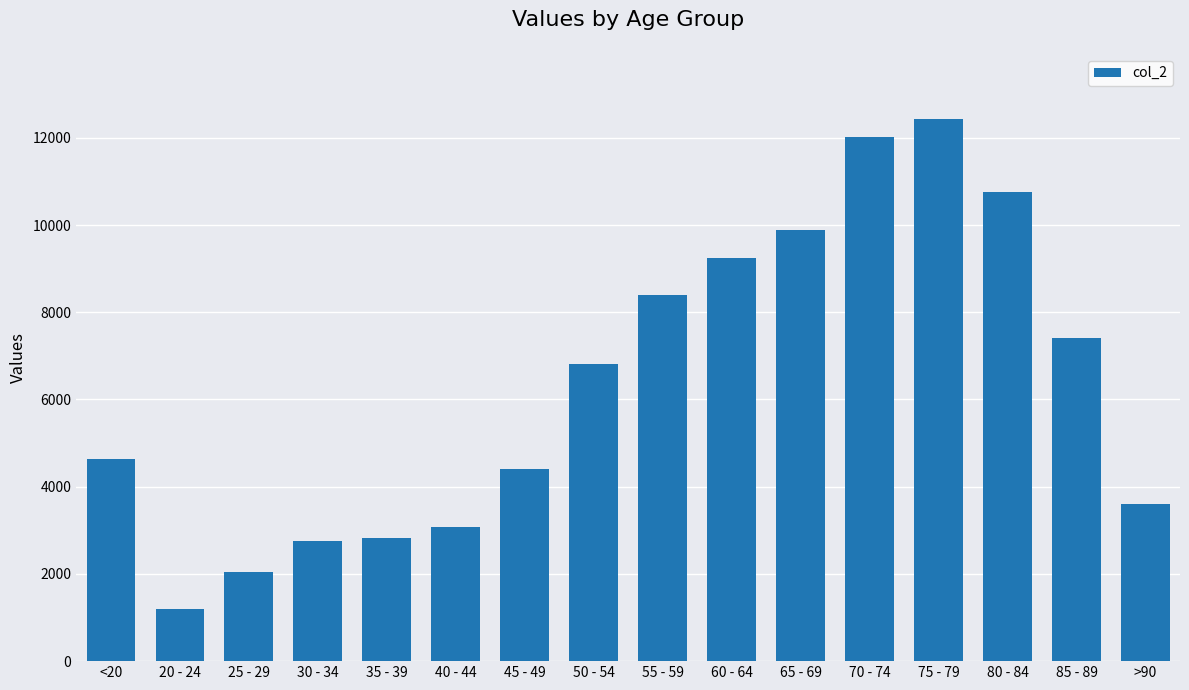

What is the minimum value shown in the chart?

1191